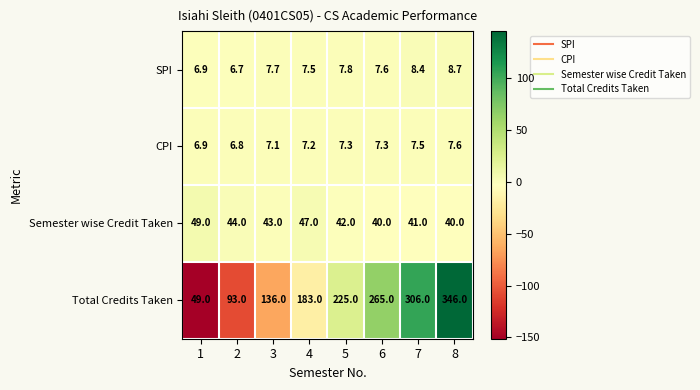

Rank the series at 7 from highest to lowest value.

Total Credits Taken, Semester wise Credit Taken, SPI, CPI